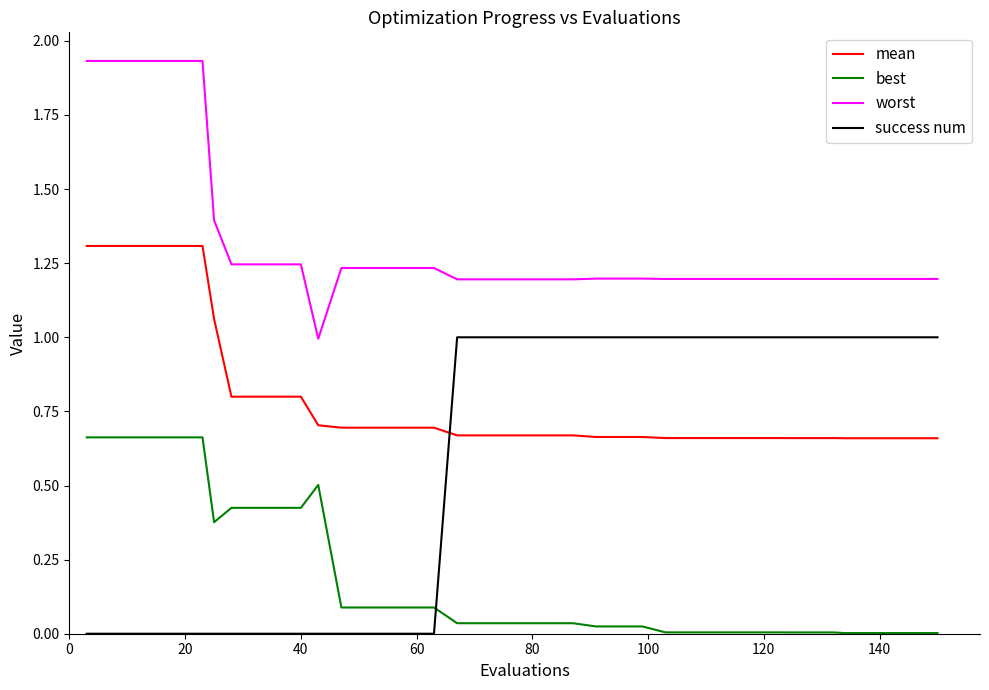

Which series has the widest spread of values?

success num